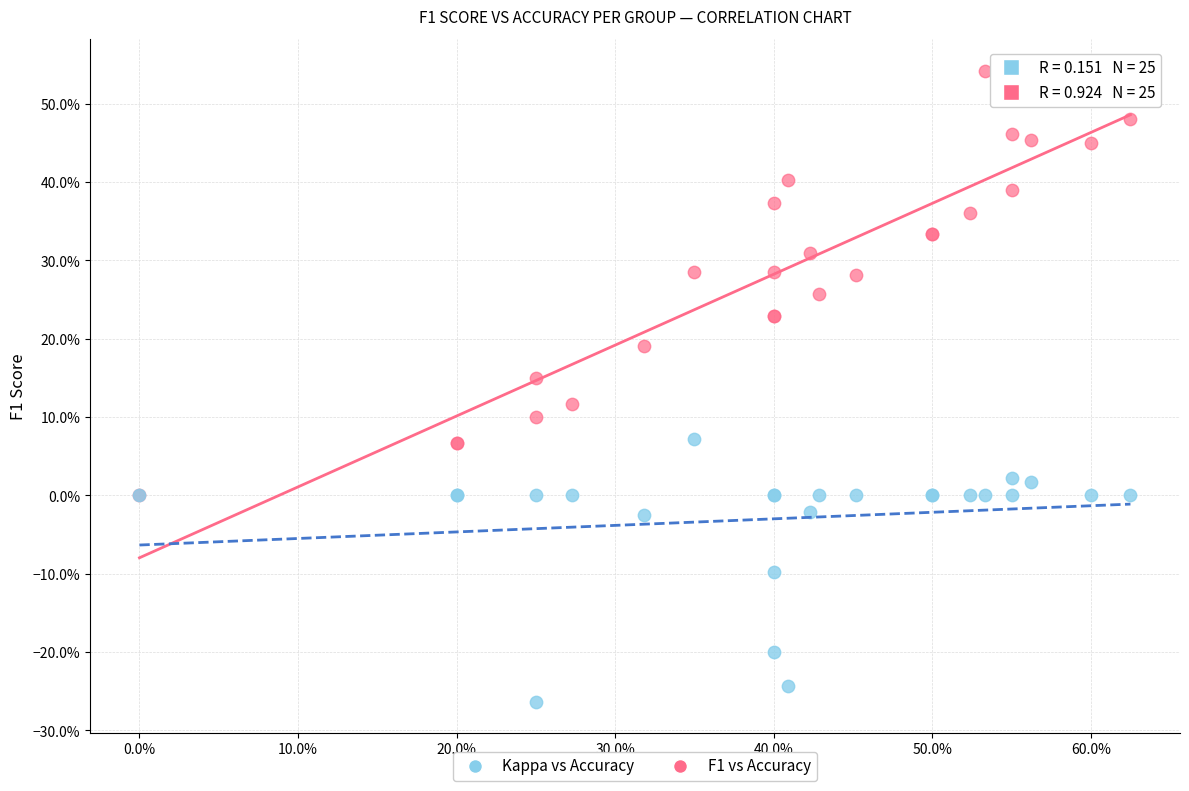

Which series has the largest Y range (max minus min)?

F1 vs Accuracy